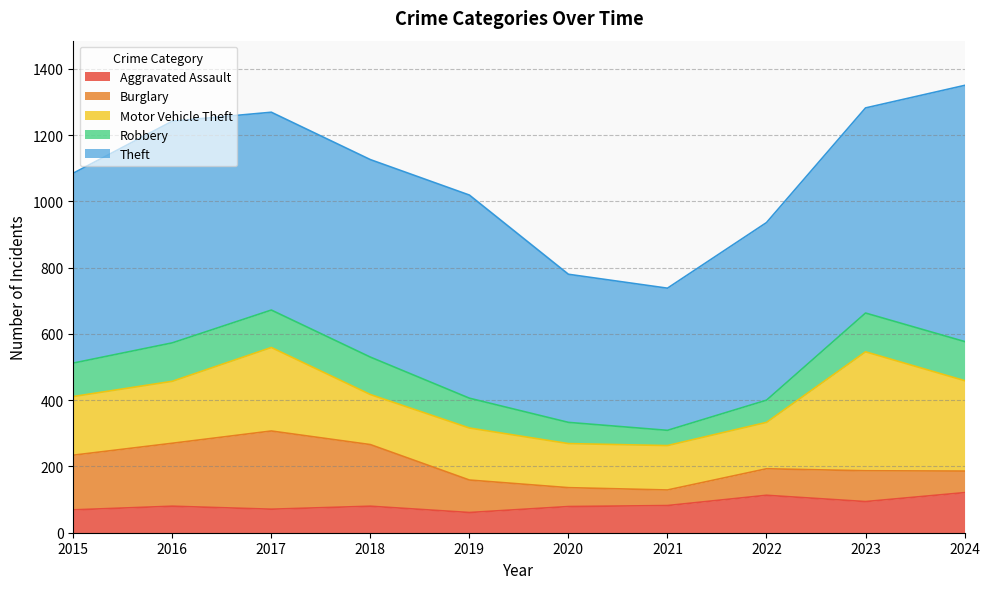

Does the chart display data point markers on the line(s)?

No